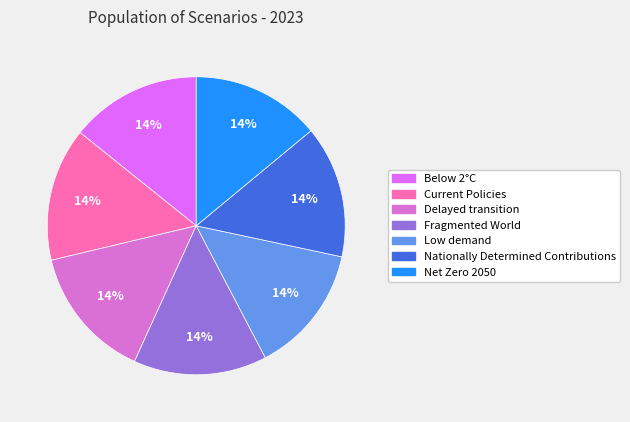

How many segments does this pie chart have?

7